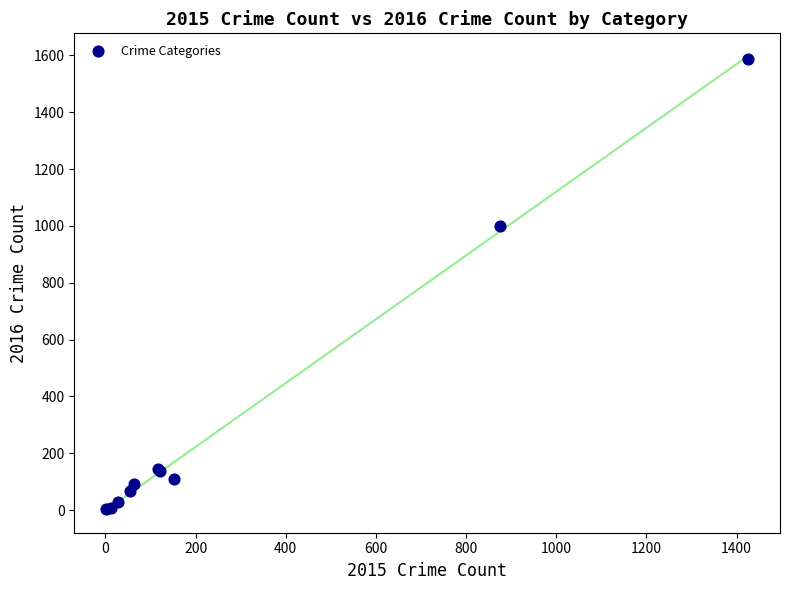

What Y value in the scatter plot is closest to 795?

999